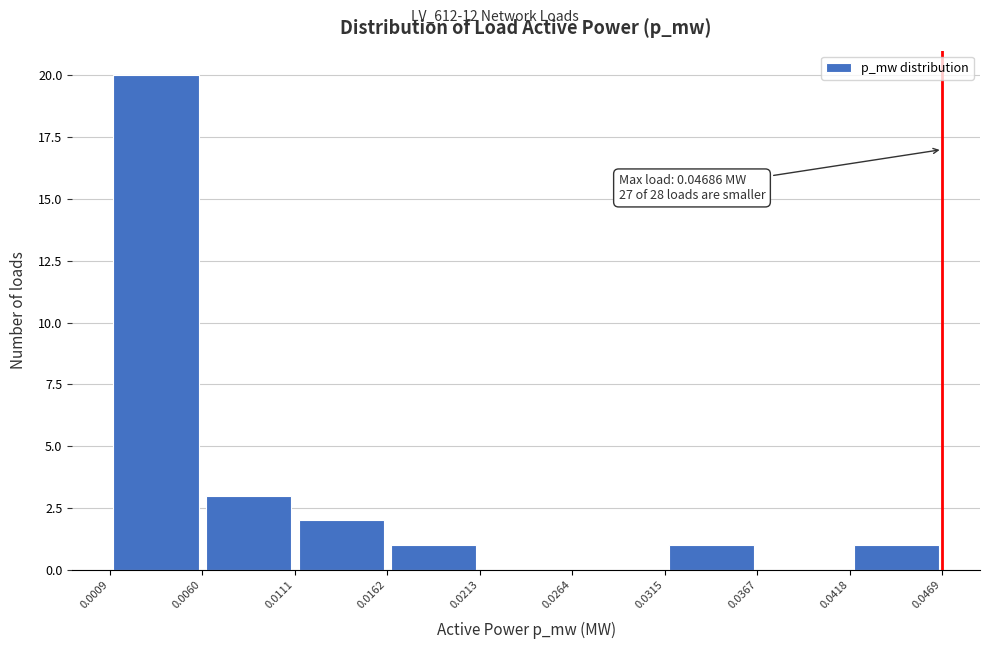

Over which range of the x-axis is the bar tallest?

0.0009 to 0.0060